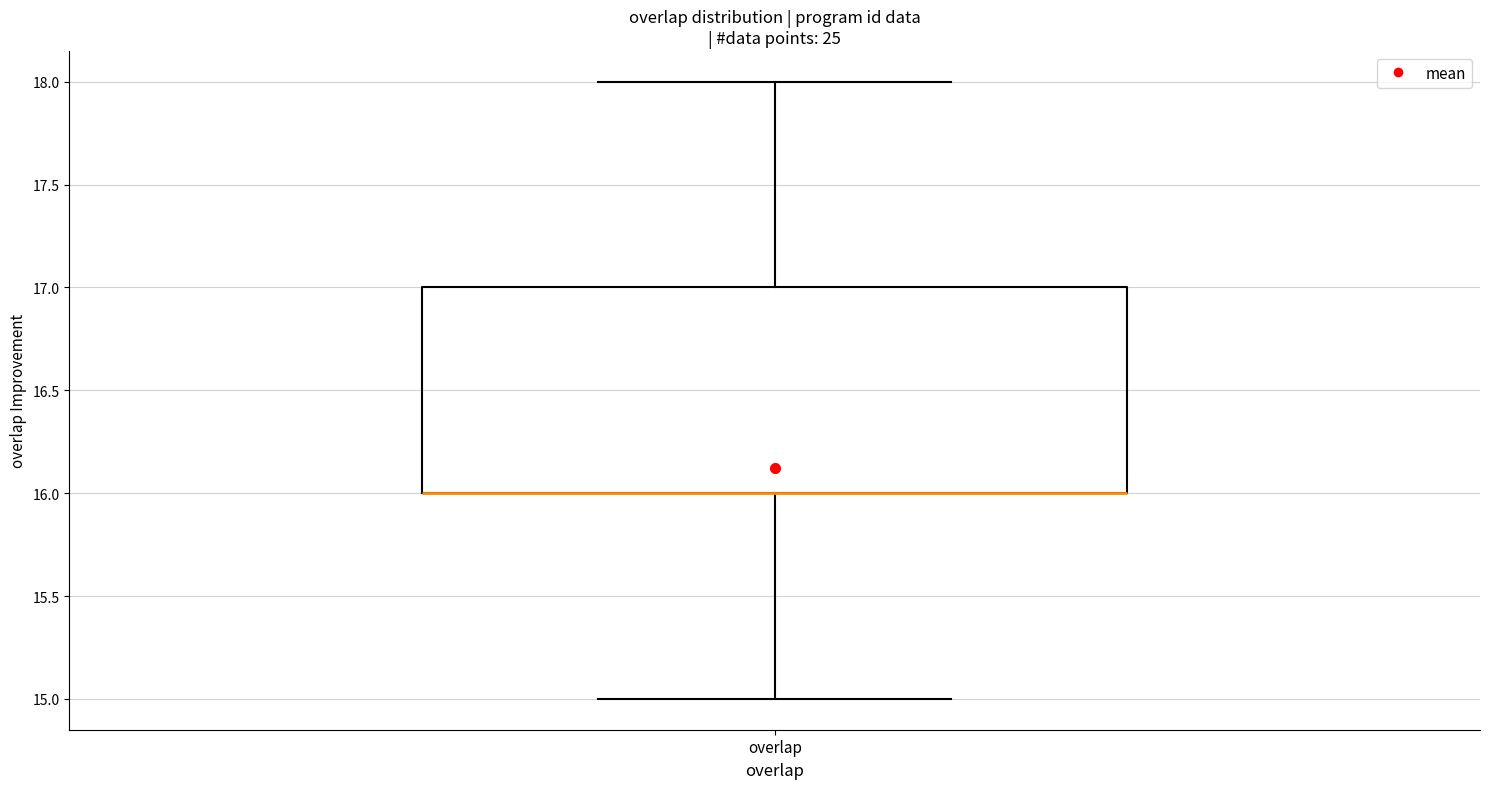

Transcribe this box plot: give where the median line is, the range the box spans, and where the two whiskers end, as read against the y-axis. The values are not printed on the chart, so give them approximately, as read against the axis.

median 16 (drawn on the box's lower edge), box 16 to 17, whiskers 15 to 18